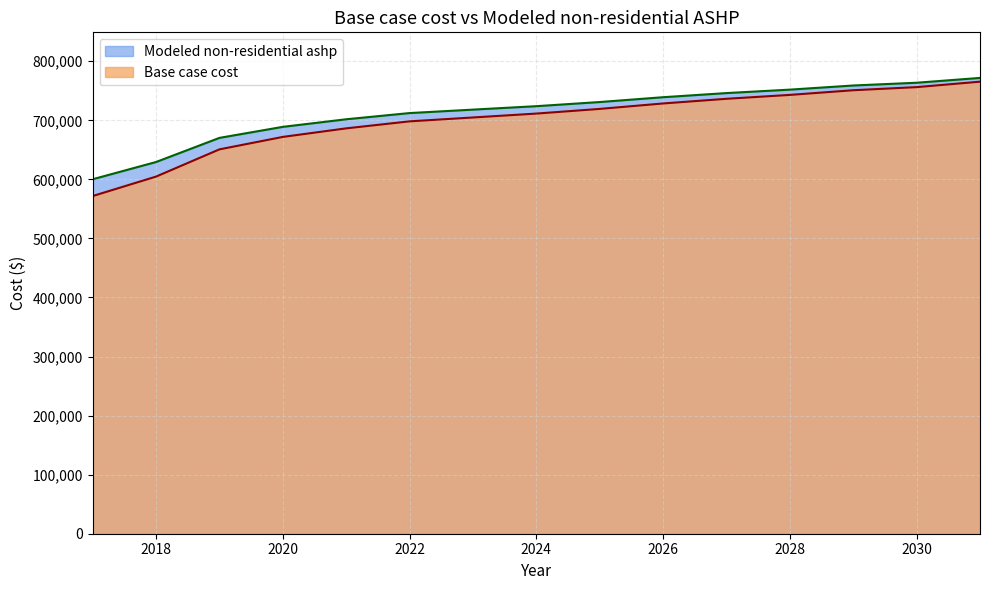

What value does the Modeled non-residential ashp series have at 2018?

629369.5